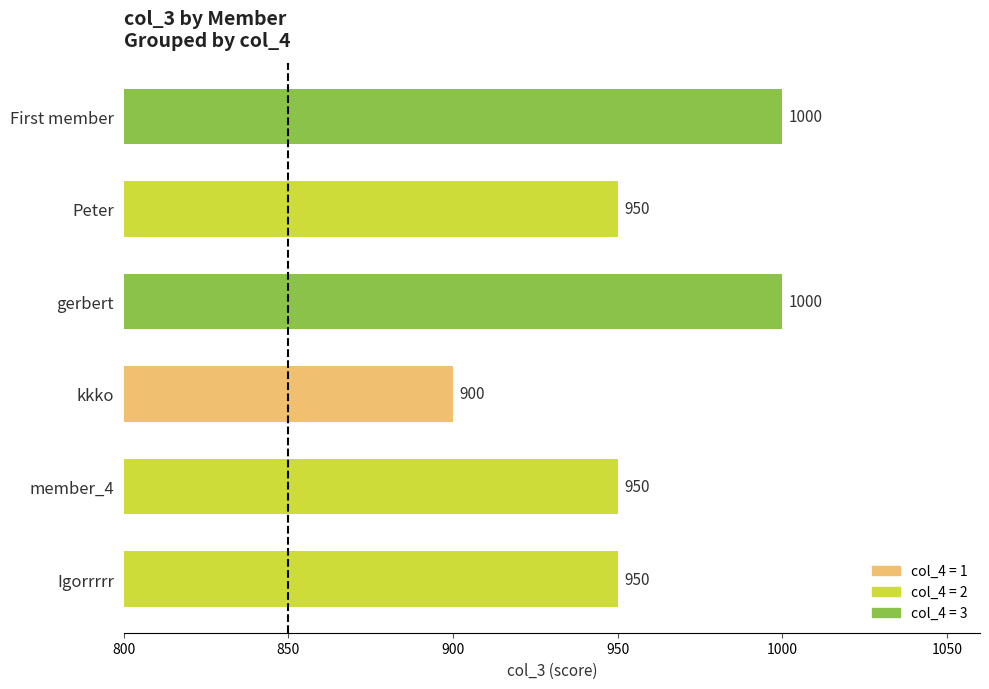

What is the greatest value displayed?

1000